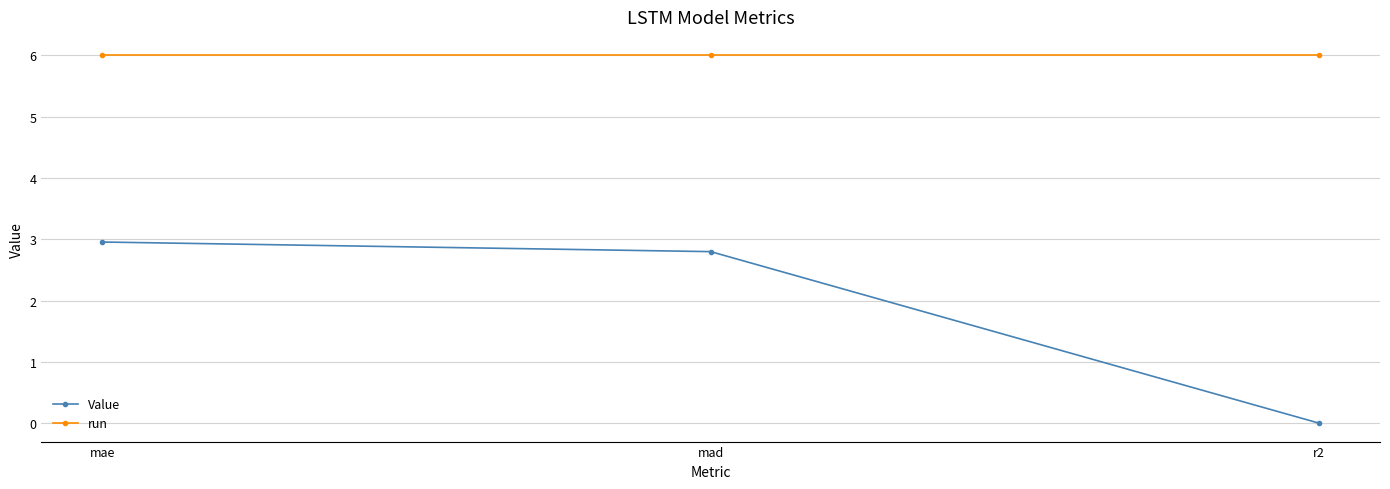

What is the average value of the run series?

6.0